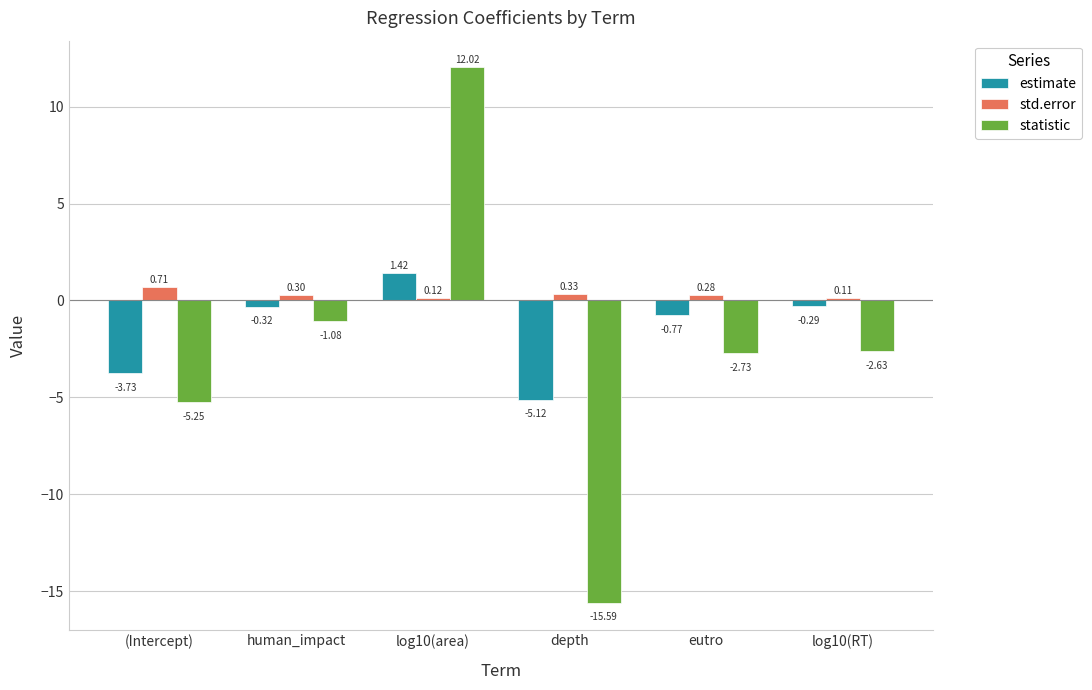

What is the average value of the std.error series?

0.3